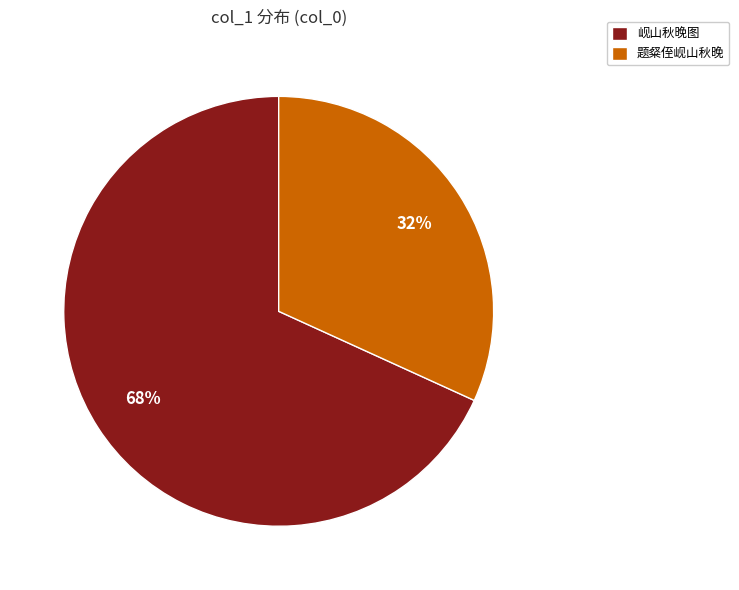

To the nearest percent, what is the combined percentage of 题粲侄岘山秋晚 and 岘山秋晚图?

100%